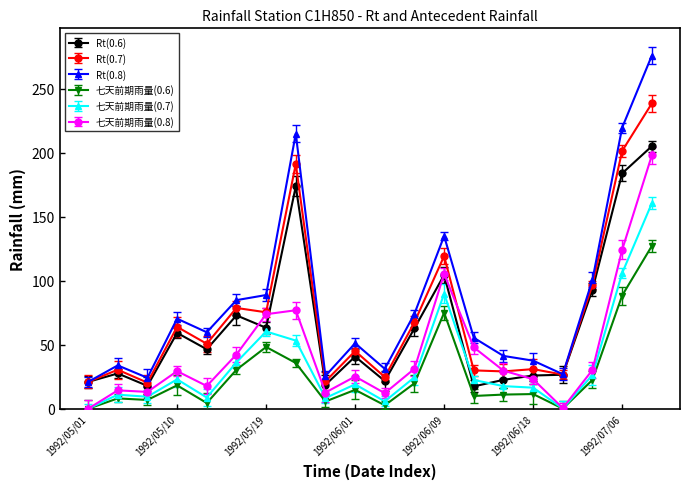

Does the chart have visible grid lines?

No